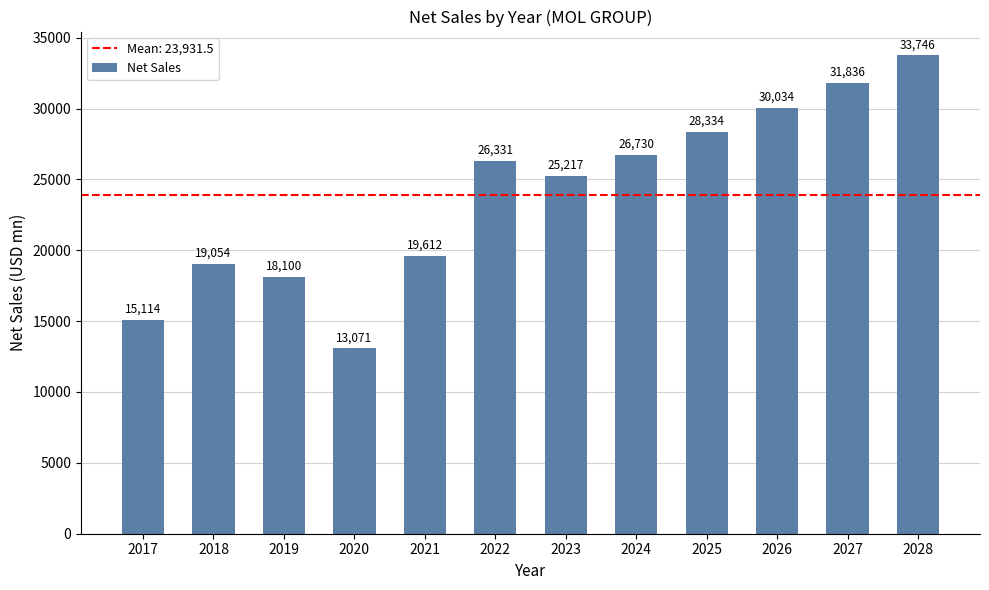

Does the chart contain any negative values?

No